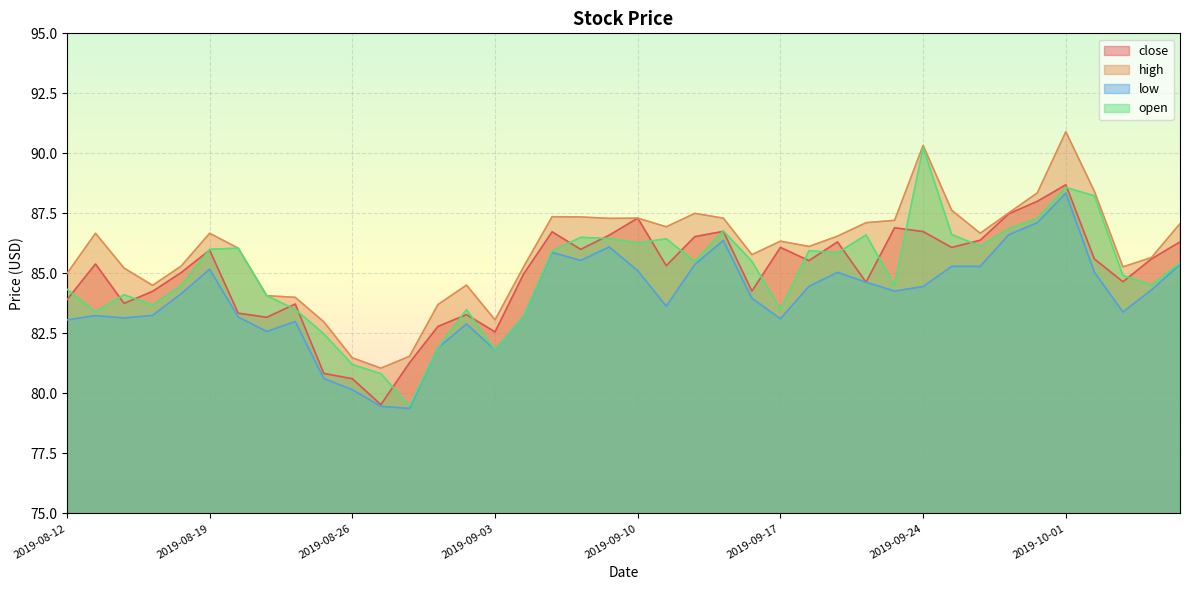

Reading left to right, transcribe all the data shown in this chart.

close: 83.9	85.4	83.8	84.2	85.0	86.0	83.3	83.2	83.7	80.8	80.6	79.5	81.3	82.8	83.3	82.6	85.0	86.7	86.0	86.6	87.3	85.3	86.5	86.8	84.3	86.1	85.5	86.3	84.6	86.9	86.7	86.1	86.4	87.5	88.0	88.7	85.6	84.7	85.6	86.3
high: 85.0	86.7	85.2	84.5	85.3	86.7	86.0	84.1	84.0	83.0	81.5	81.0	81.5	83.7	84.5	83.1	85.3	87.4	87.3	87.3	87.3	86.9	87.5	87.3	85.8	86.3	86.1	86.5	87.1	87.2	90.3	87.6	86.7	87.5	88.3	90.9	88.4	85.3	85.7	87.1
low: 83.1	83.2	83.1	83.2	84.2	85.2	83.2	82.6	83.0	80.6	80.2	79.5	79.4	81.9	82.9	81.8	83.2	85.9	85.5	86.1	85.1	83.6	85.4	86.4	84.0	83.1	84.5	85.0	84.6	84.3	84.5	85.3	85.3	86.6	87.1	88.3	85.0	83.4	84.3	85.4
open: 84.3	83.4	84.1	83.7	84.5	86.0	86.0	84.1	83.5	82.5	81.2	80.8	79.5	81.9	83.5	81.8	83.2	85.9	86.5	86.5	86.3	86.4	85.5	86.8	85.5	83.5	85.9	85.9	86.6	84.5	90.2	86.6	86.1	86.9	87.3	88.6	88.2	84.9	84.5	85.4